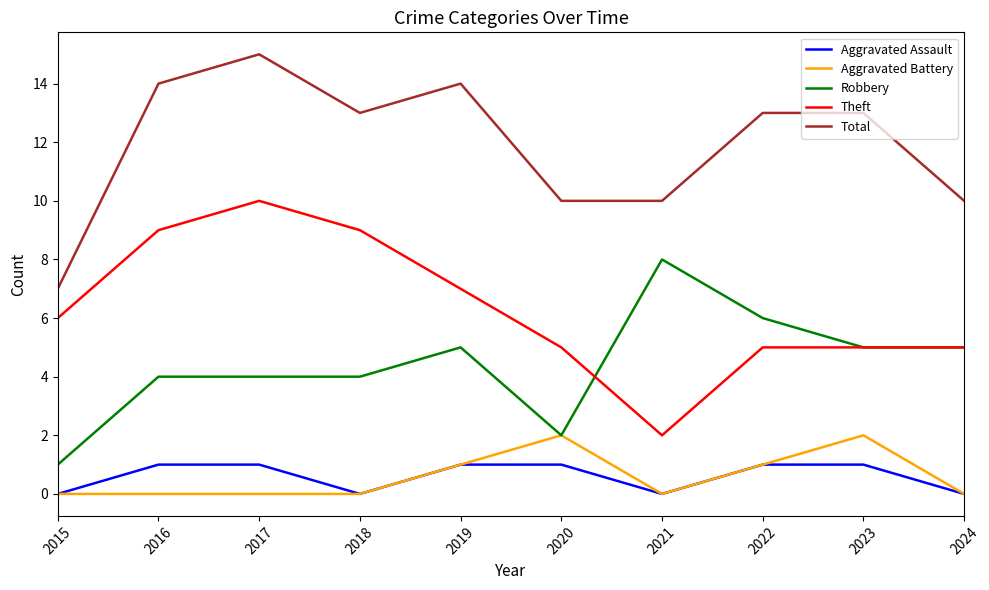

The Robbery series shows 8 at 2021. True or false?

True